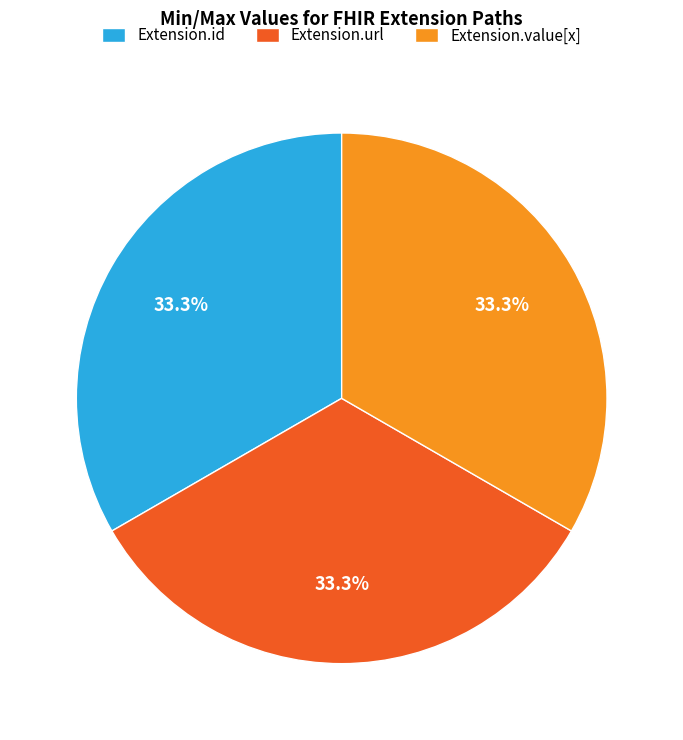

Is there a majority slice in this chart?

No